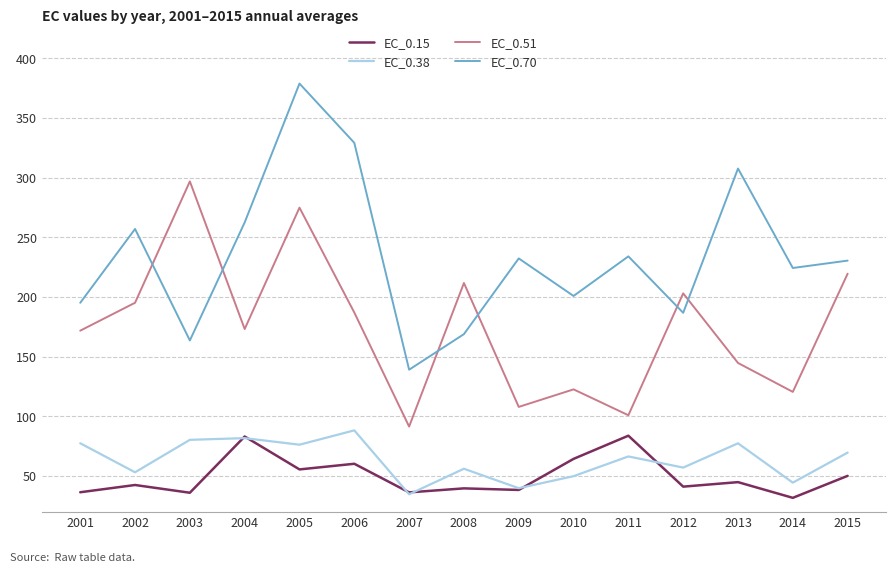

Which category has the highest value in the EC_0.70 series?

2005